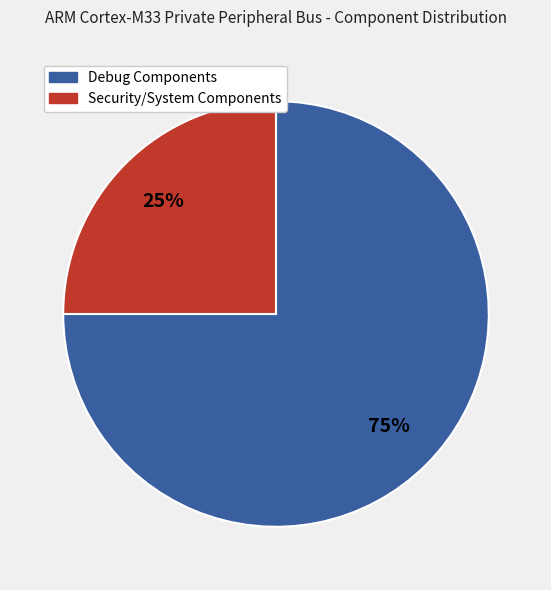

Count the number of slices in the pie.

2